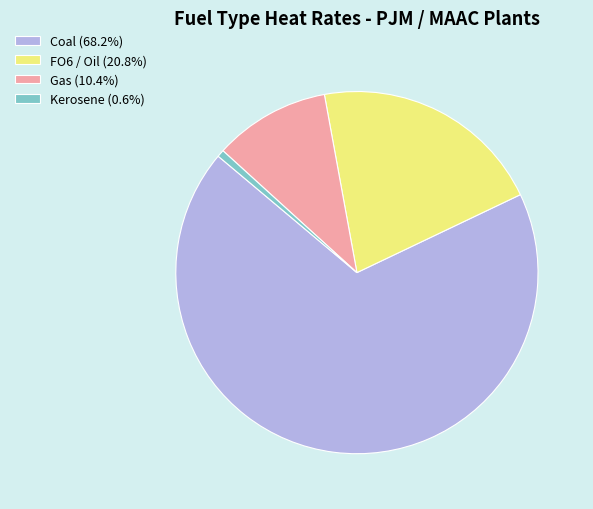

How many segments does this pie chart have?

4